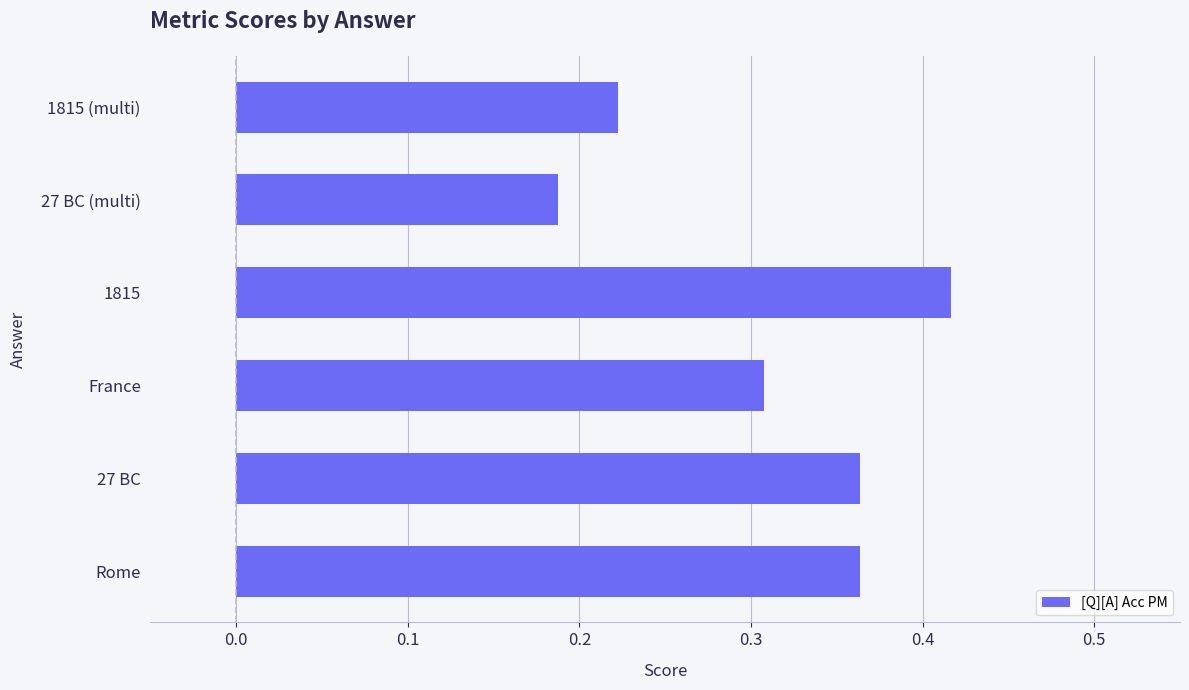

What is the sum of the values at Rome and 1815?

0.8